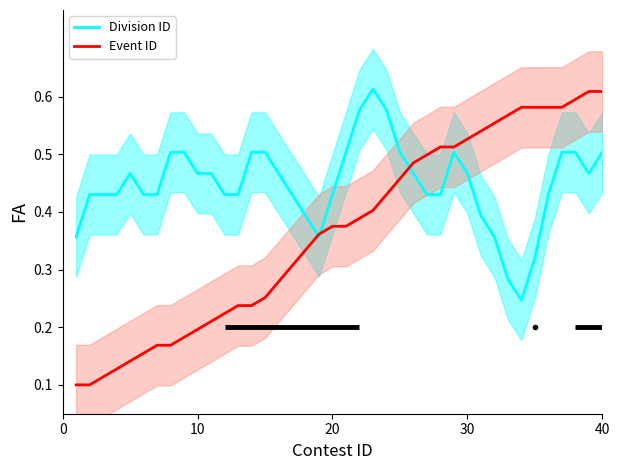

The Division ID series shows 0.6 at 20. True or false?

False